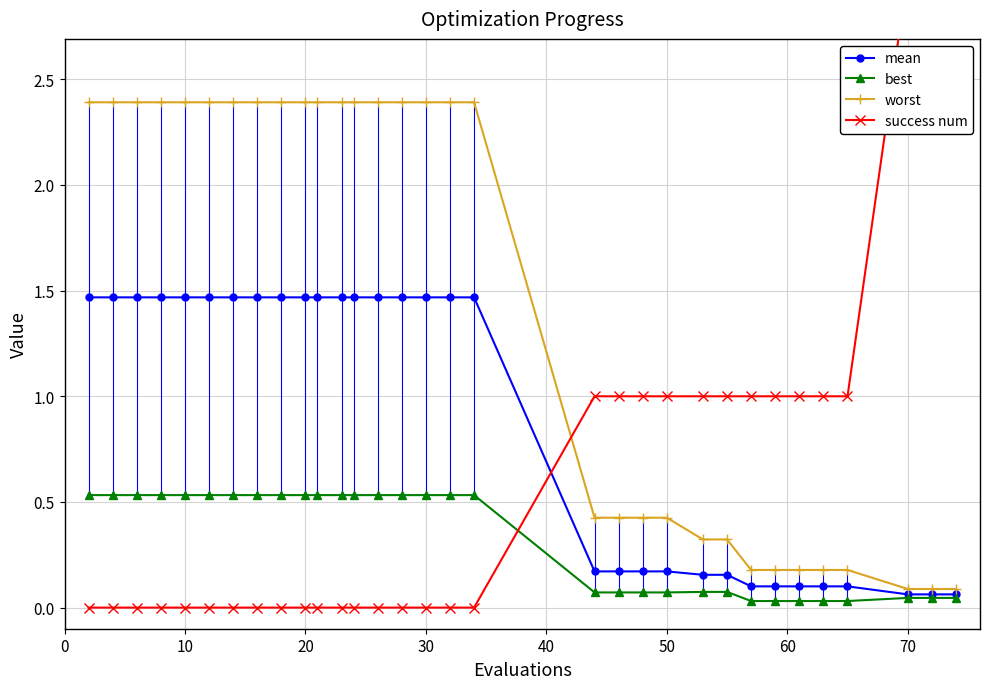

What is the difference between the maximum and second lowest values in the worst series?

2.3